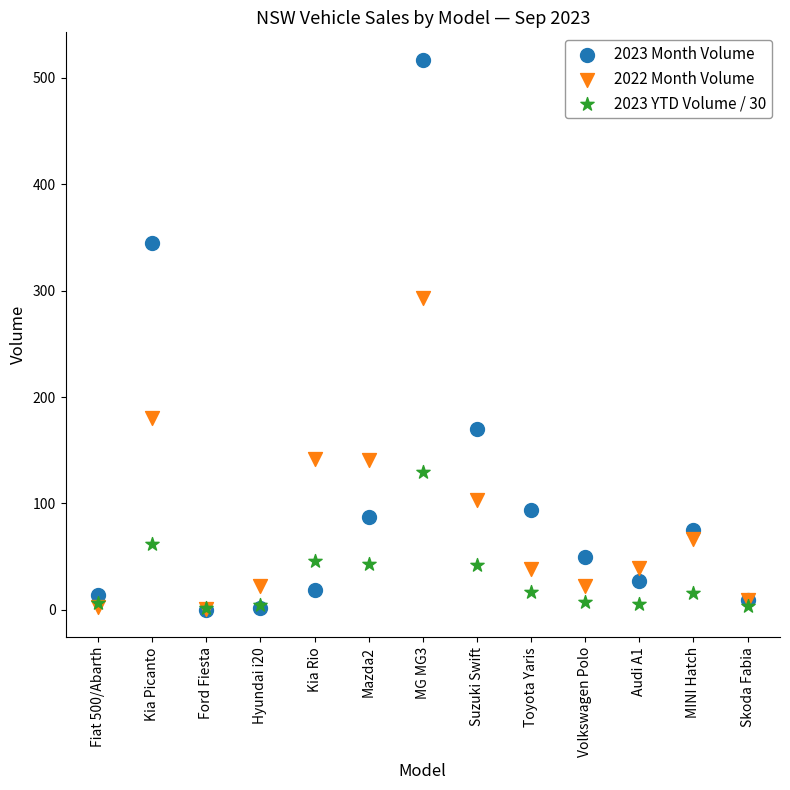

Which series has the largest Y range (max minus min)?

2023 Month Volume